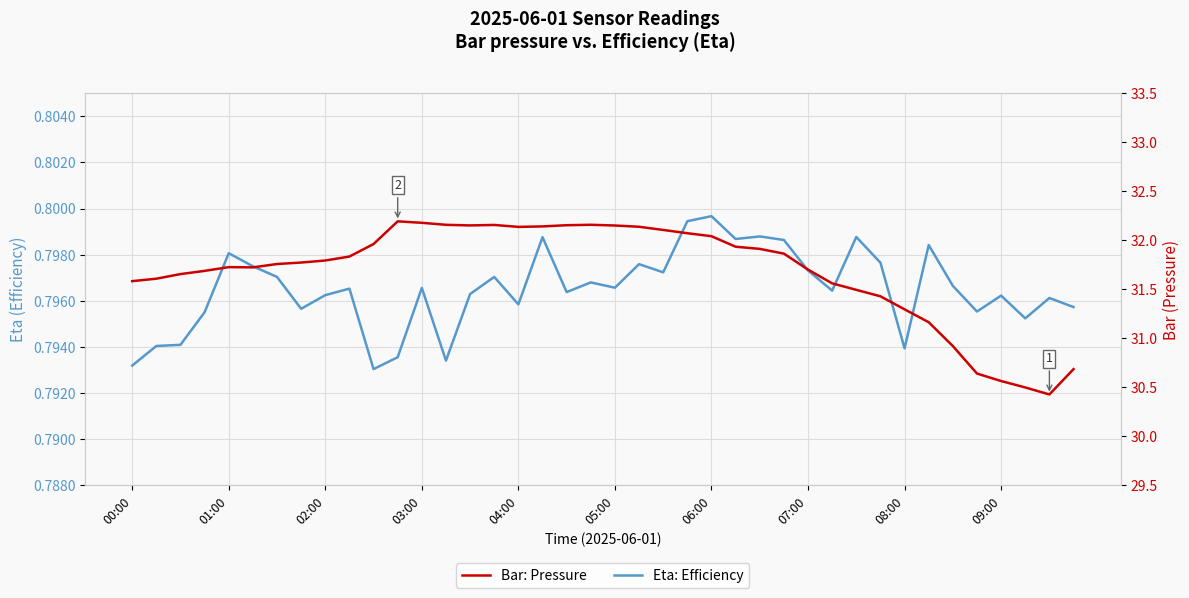

Which series has the widest spread of values?

Bar: Pressure